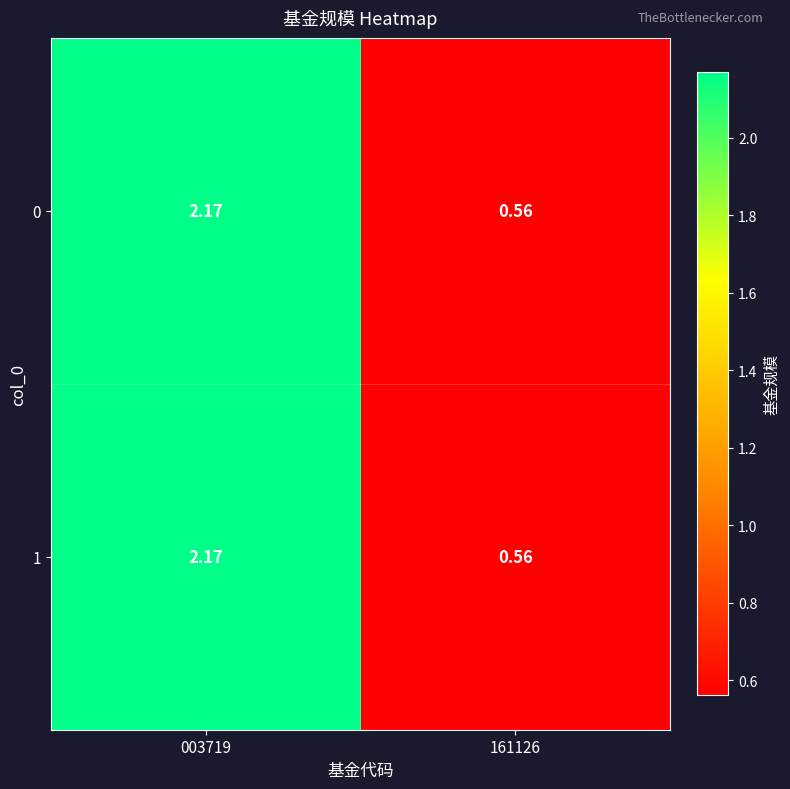

Reading right to left, what are all the values shown in this chart?

0: 161126=0.6	003719=2.2
1: 161126=0.6	003719=2.2